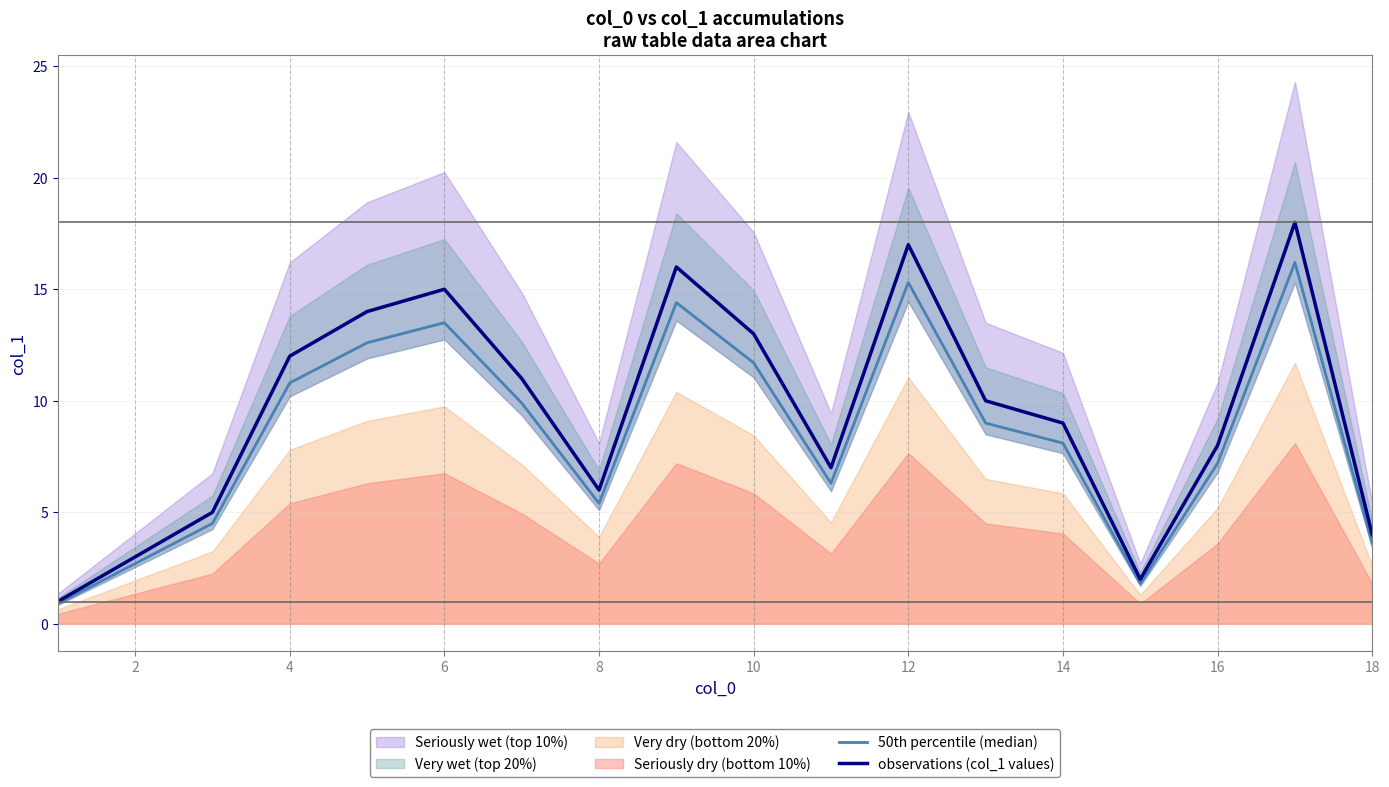

Does the chart have visible grid lines?

Yes